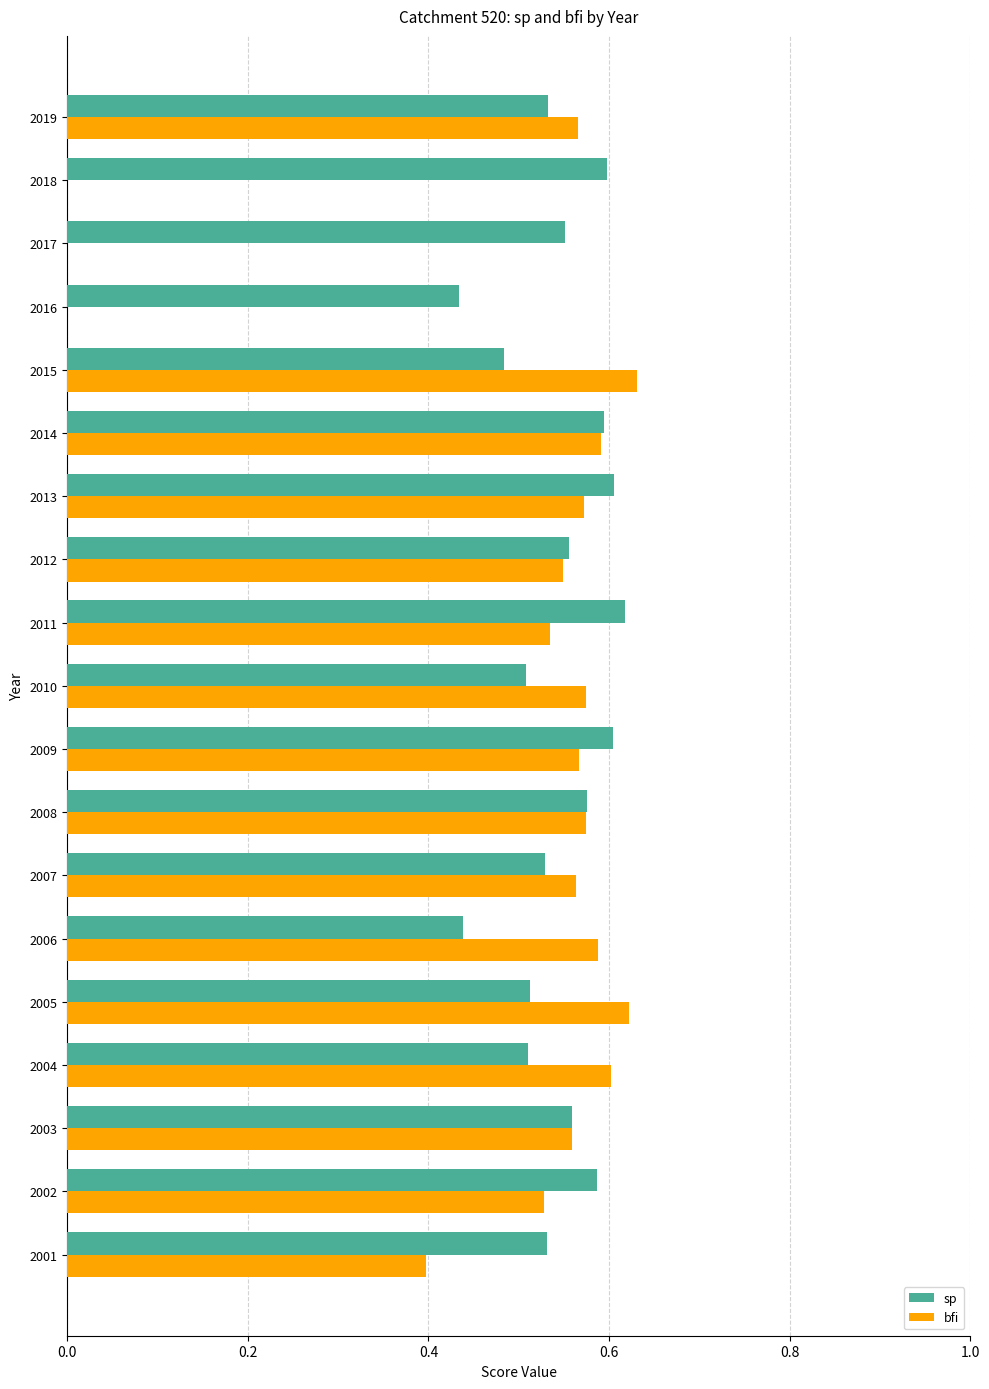

What is the sum of the sp values at 2002 and 2001?

1.1